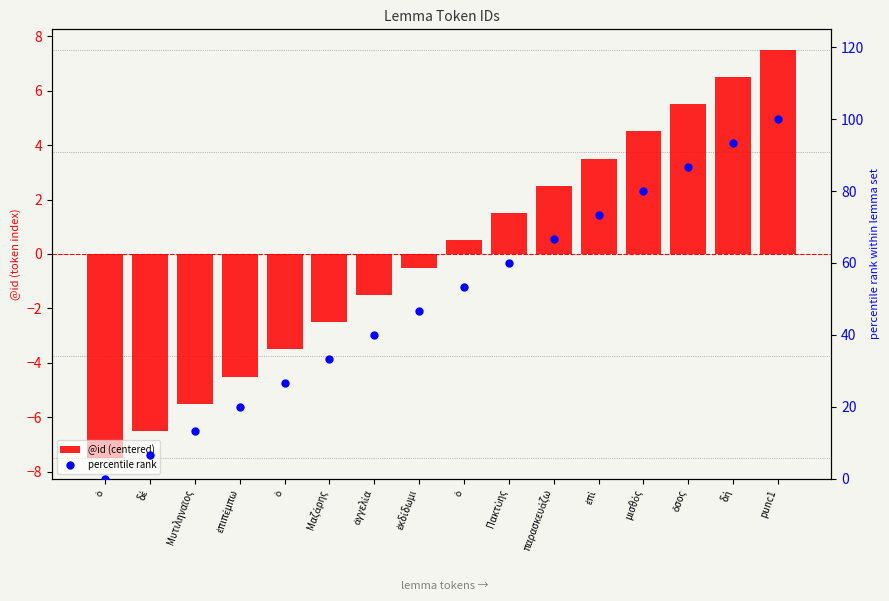

At how many categories does at least one series exceed 68?

5